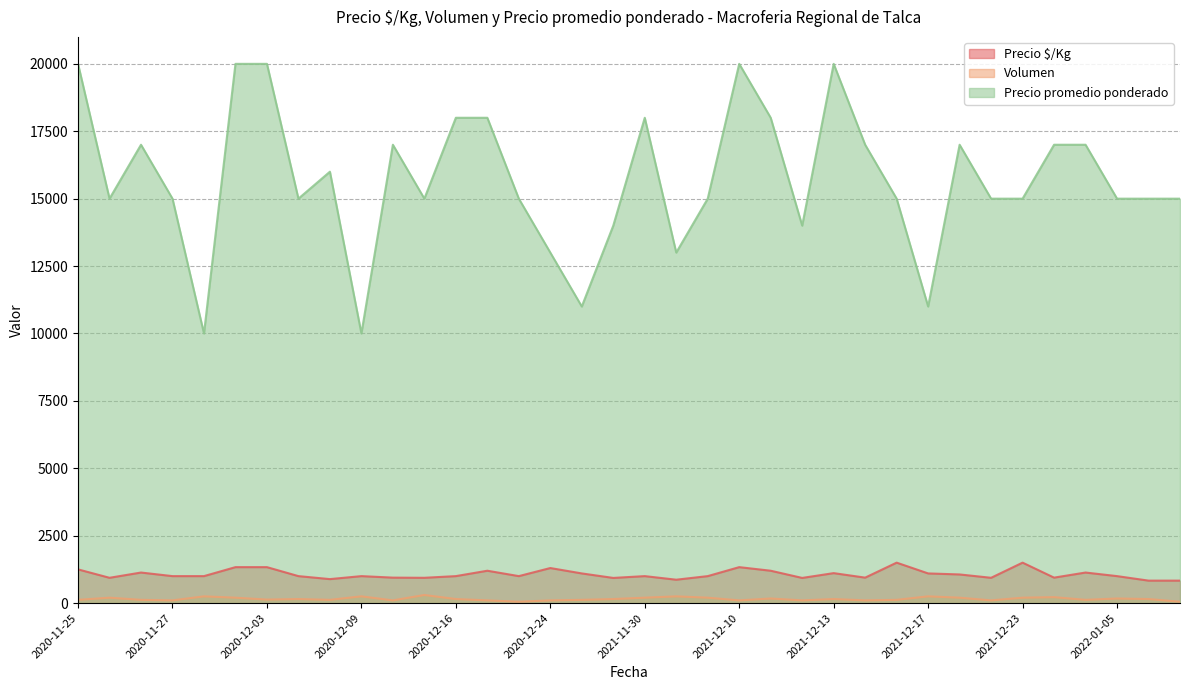

The value of Precio $/Kg at 2021-11-29 is 1100. True or false?

True